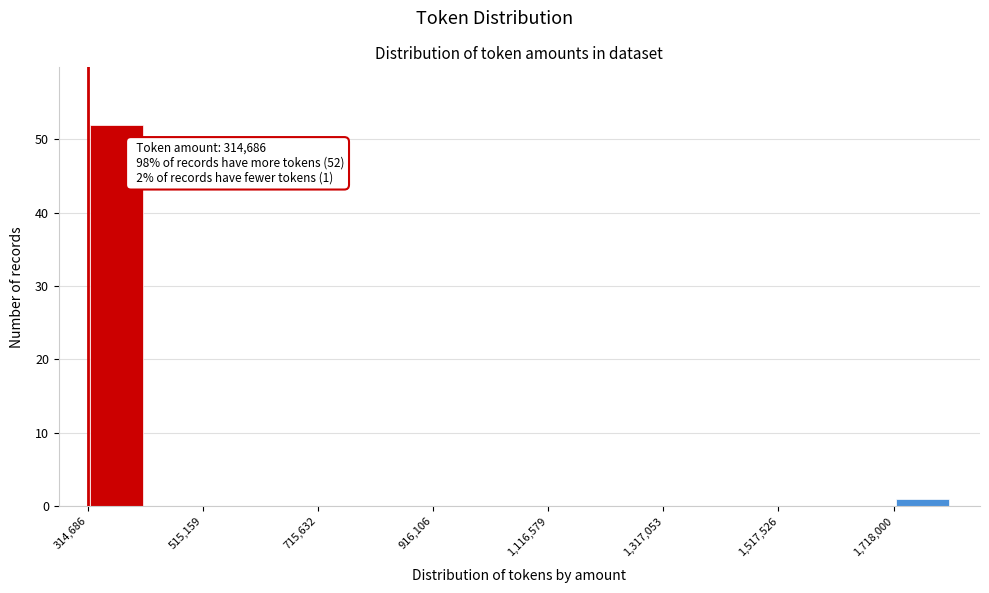

Read against the x-axis, roughly where is the centre of the tallest bar?

350000